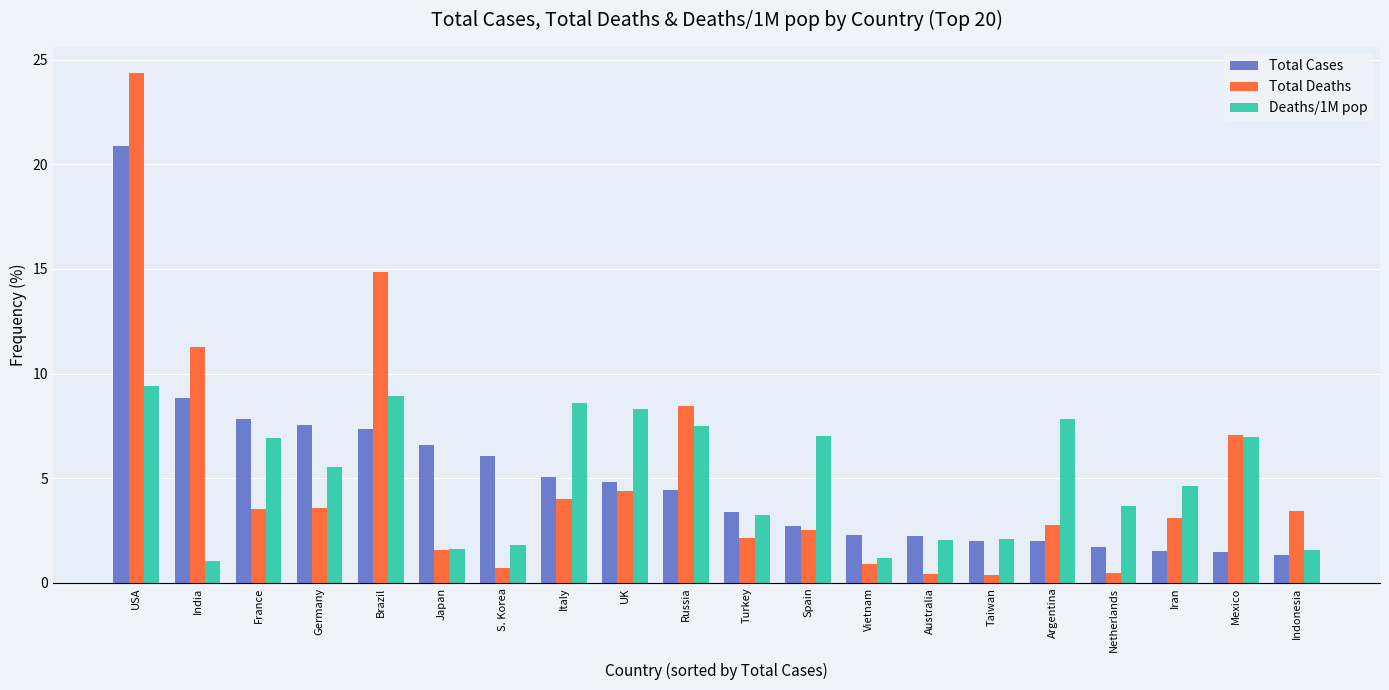

How many values in the Deaths/1M pop series exceed 5?

10